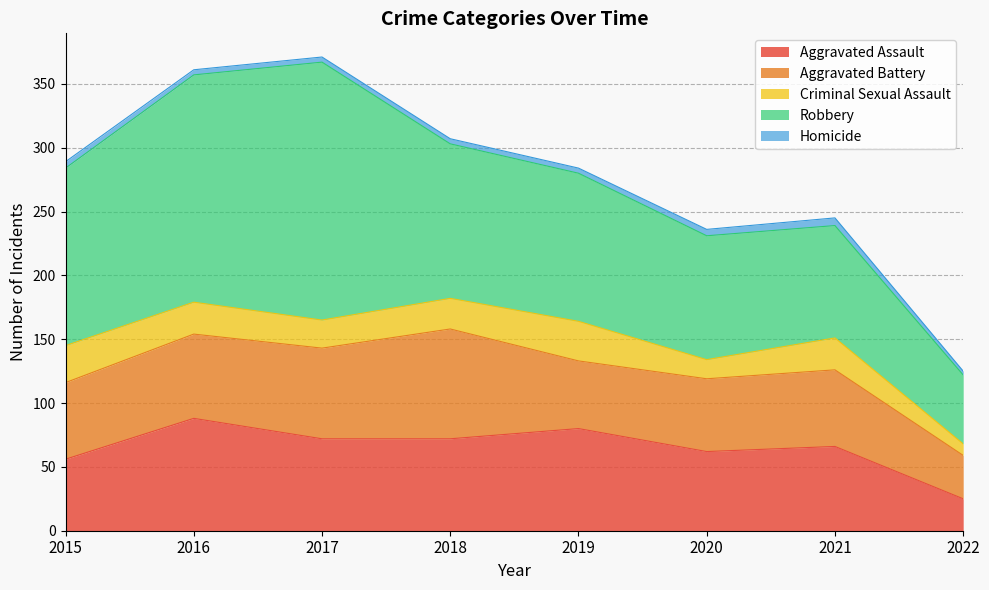

How many values in the Robbery series exceed 121?

3